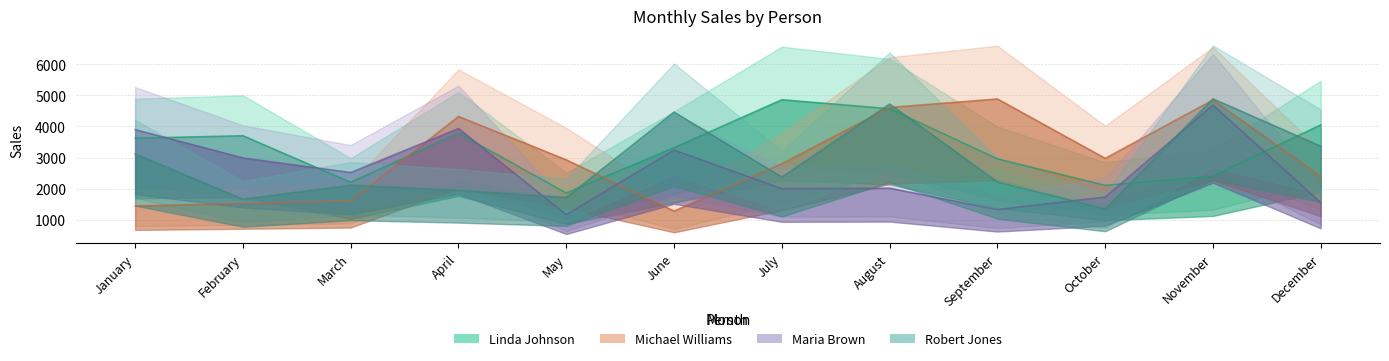

Does the chart have visible grid lines?

Yes